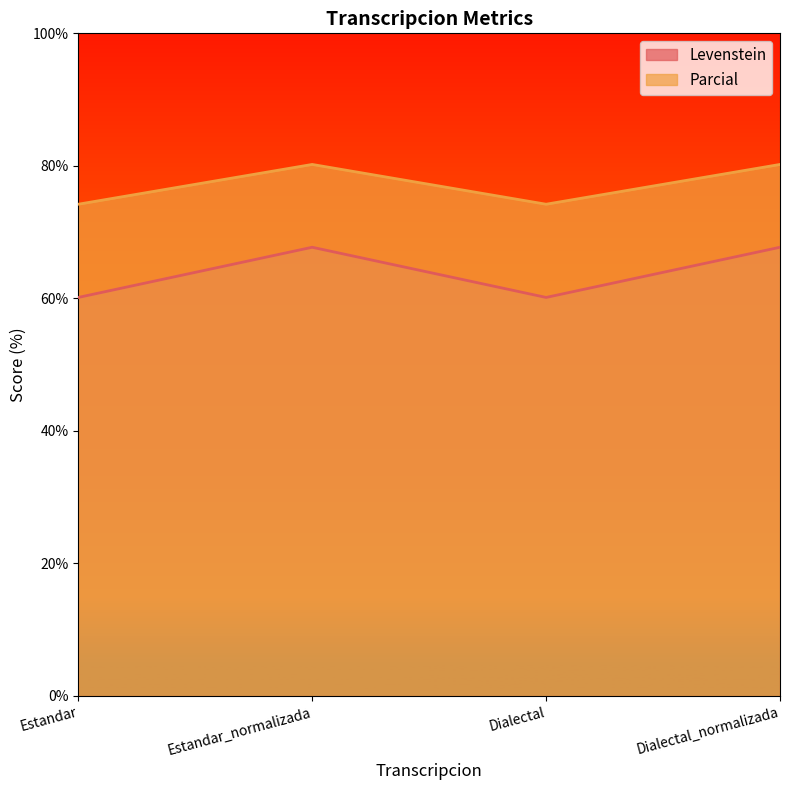

Which series has the widest spread of values?

Levenstein